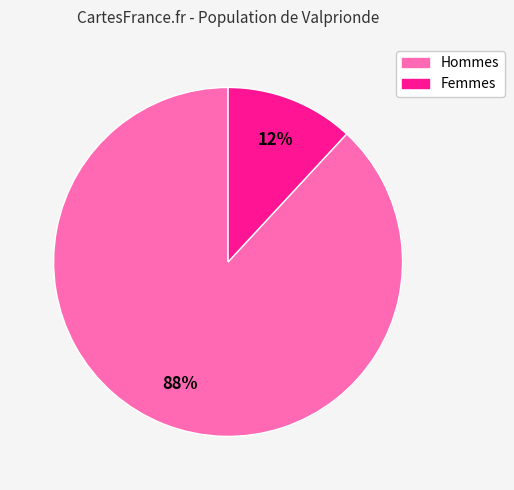

How many segments does this pie chart have?

2